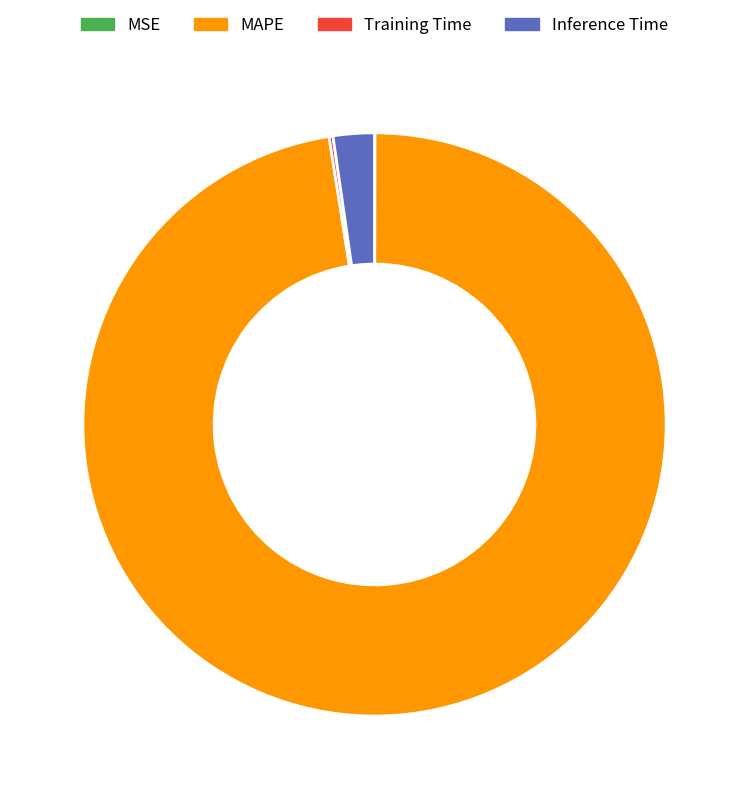

Do MAPE and Inference Time together represent more than half of the pie?

Yes